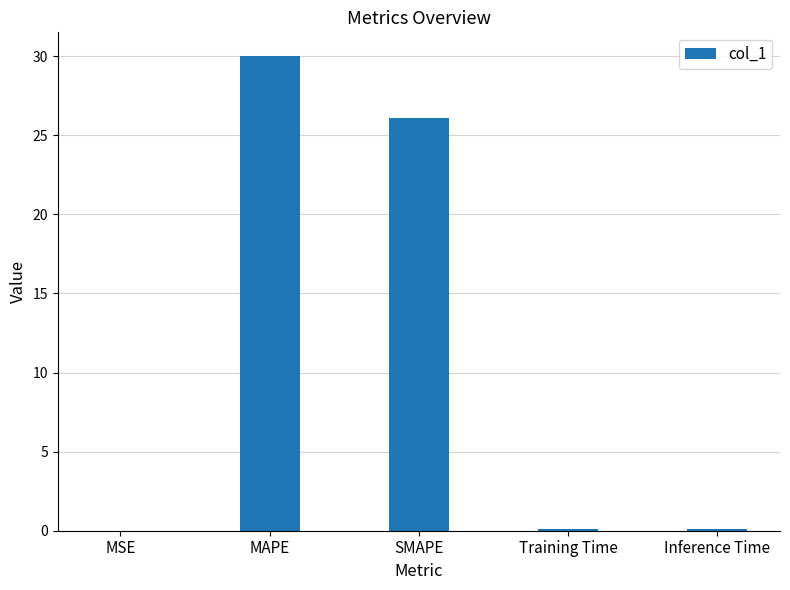

Are the bars horizontal?

No